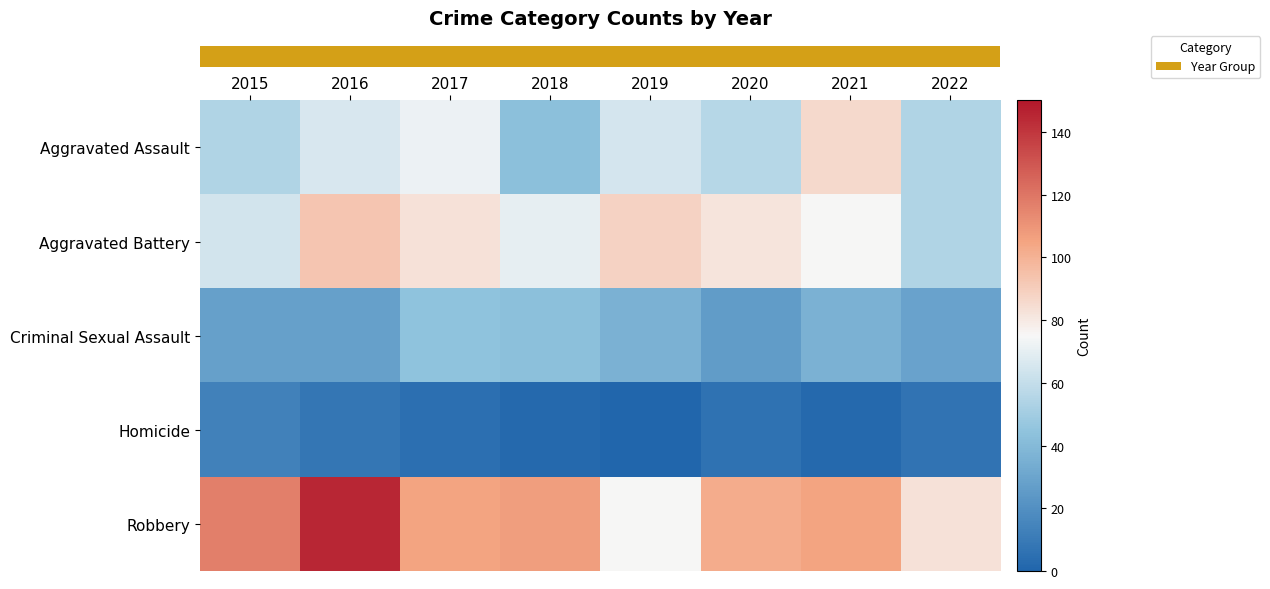

What is the greatest value displayed?

145